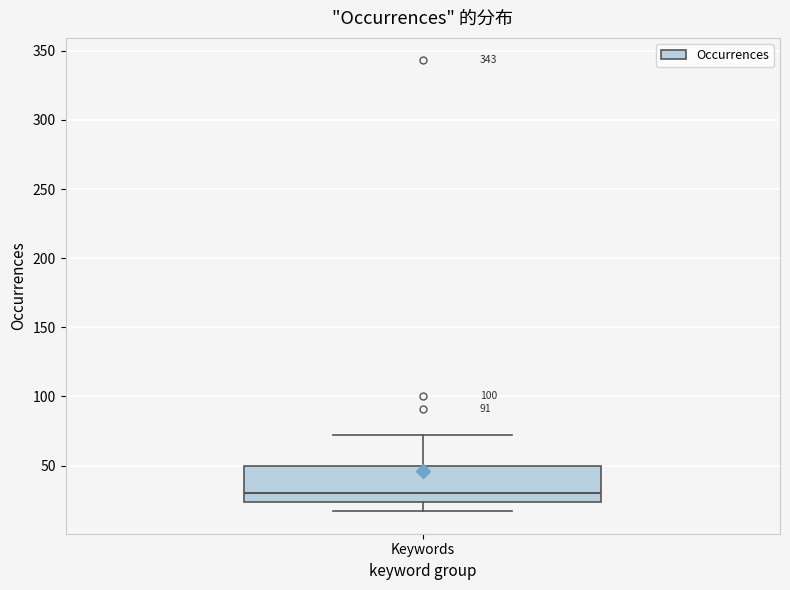

Where does the lower whisker of the box for Keywords end on the y-axis? The values are not printed on the chart, so give them approximately, as read against the axis.

15